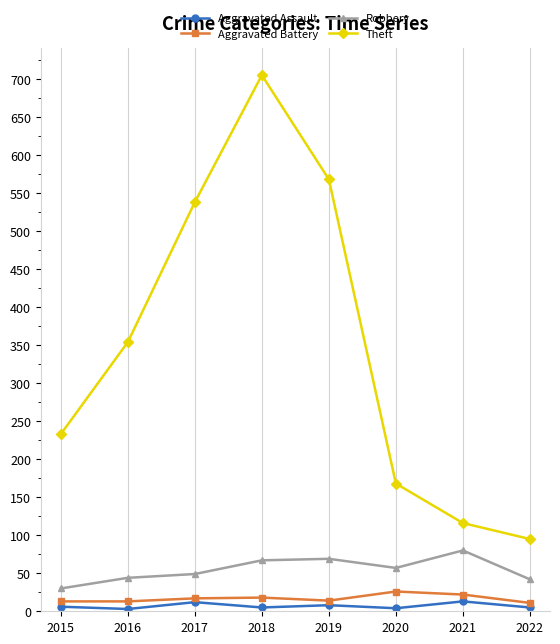

What is the sum of the Aggravated Assault values at 2022 and 2021?

18